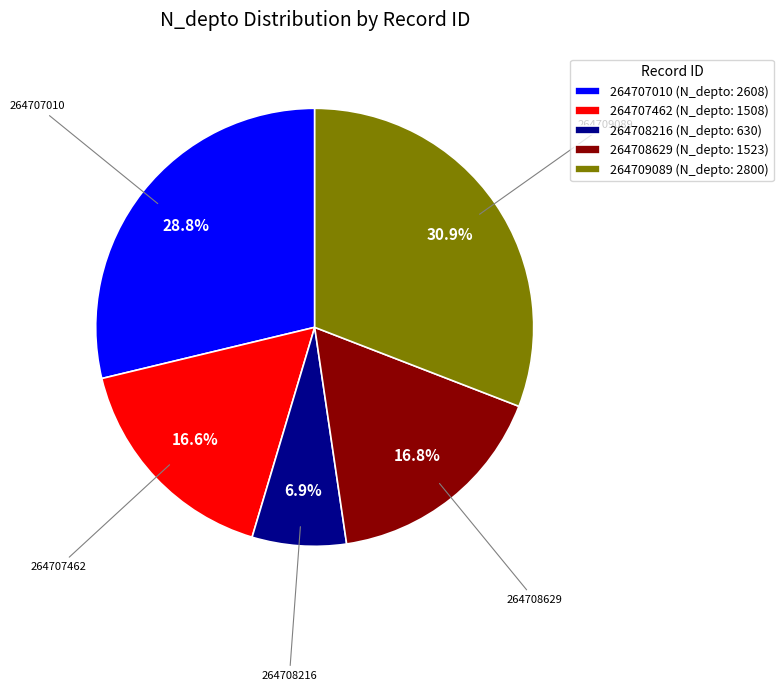

Which category has the biggest portion of the pie?

264709089